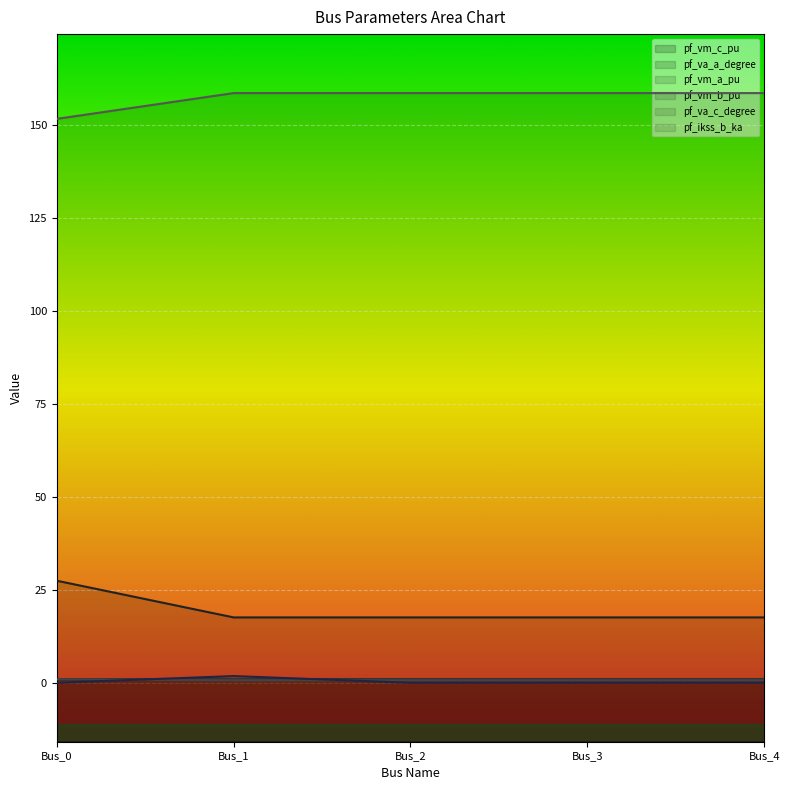

True or false: pf_vm_c_pu has more than 0 points higher than both neighbors.

False